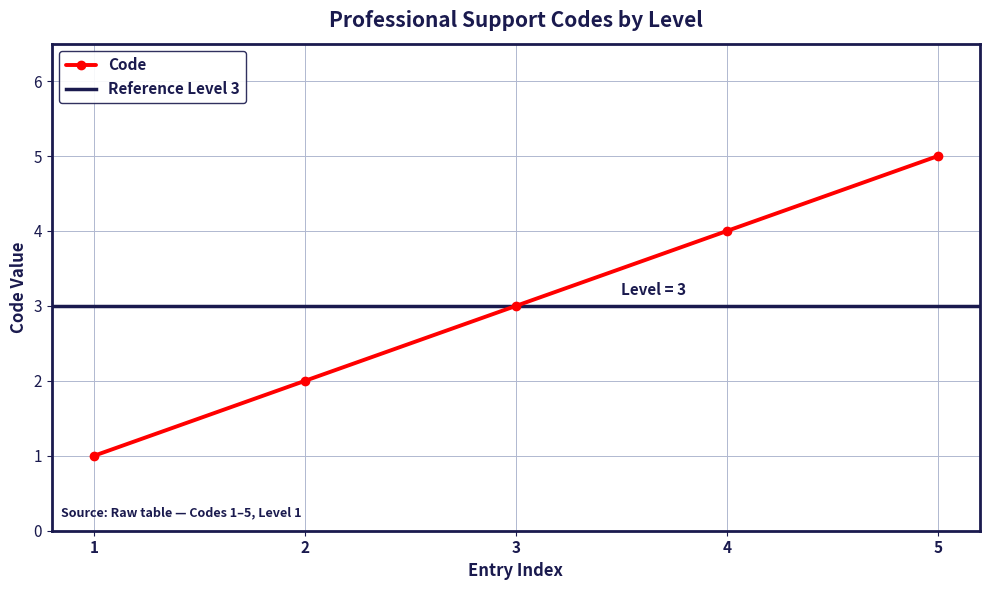

What is the value of the 1st point from the left?

1